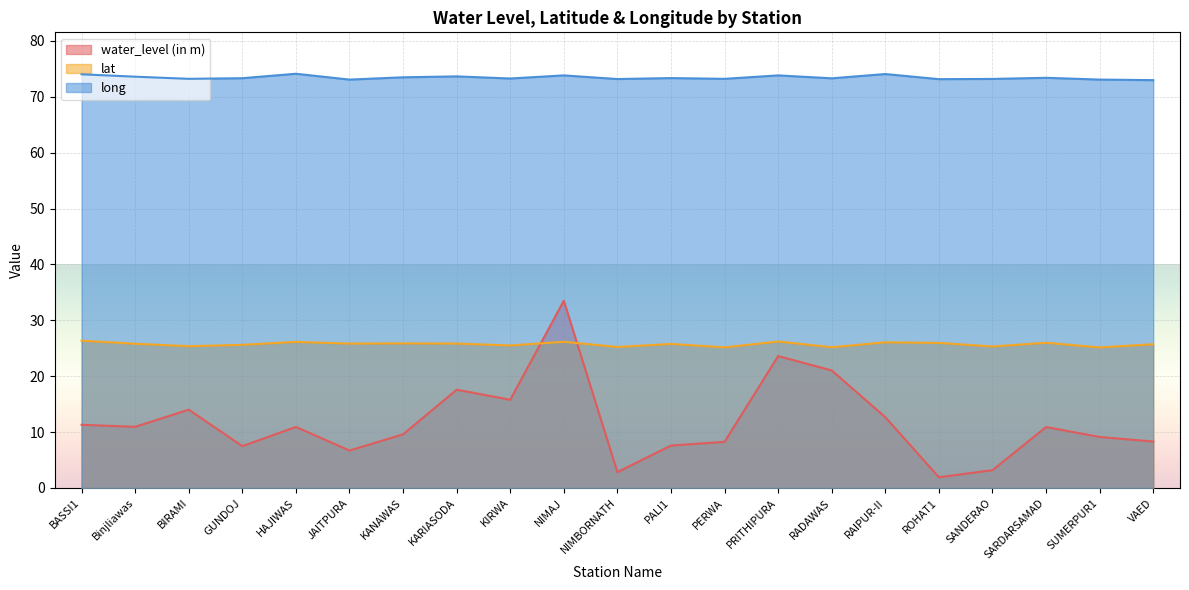

Where does the long series first go above 73?

BASSI1